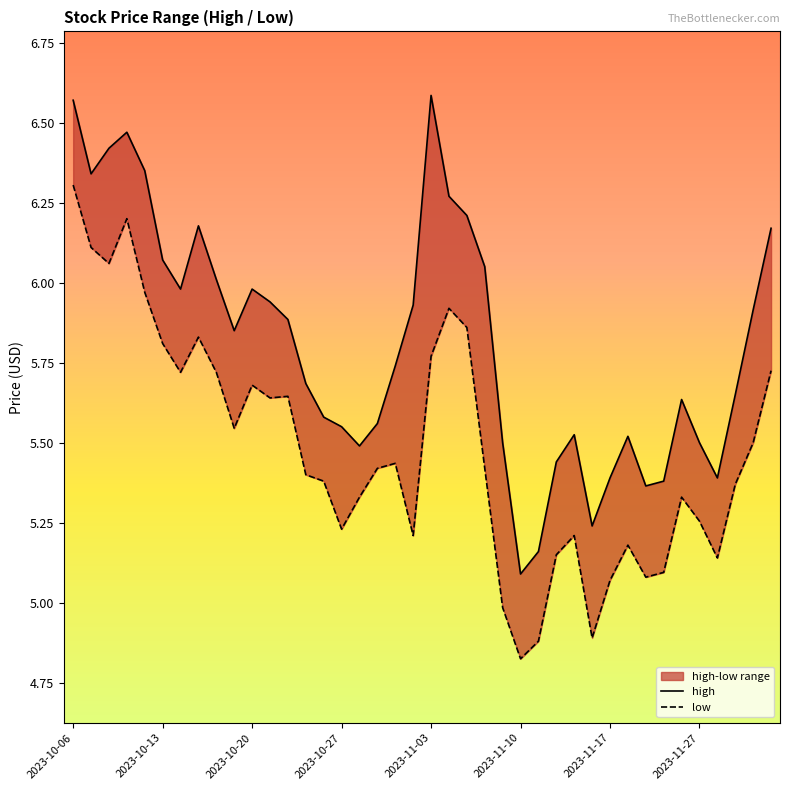

What is the difference between the second highest and second lowest values in the high series?

1.4